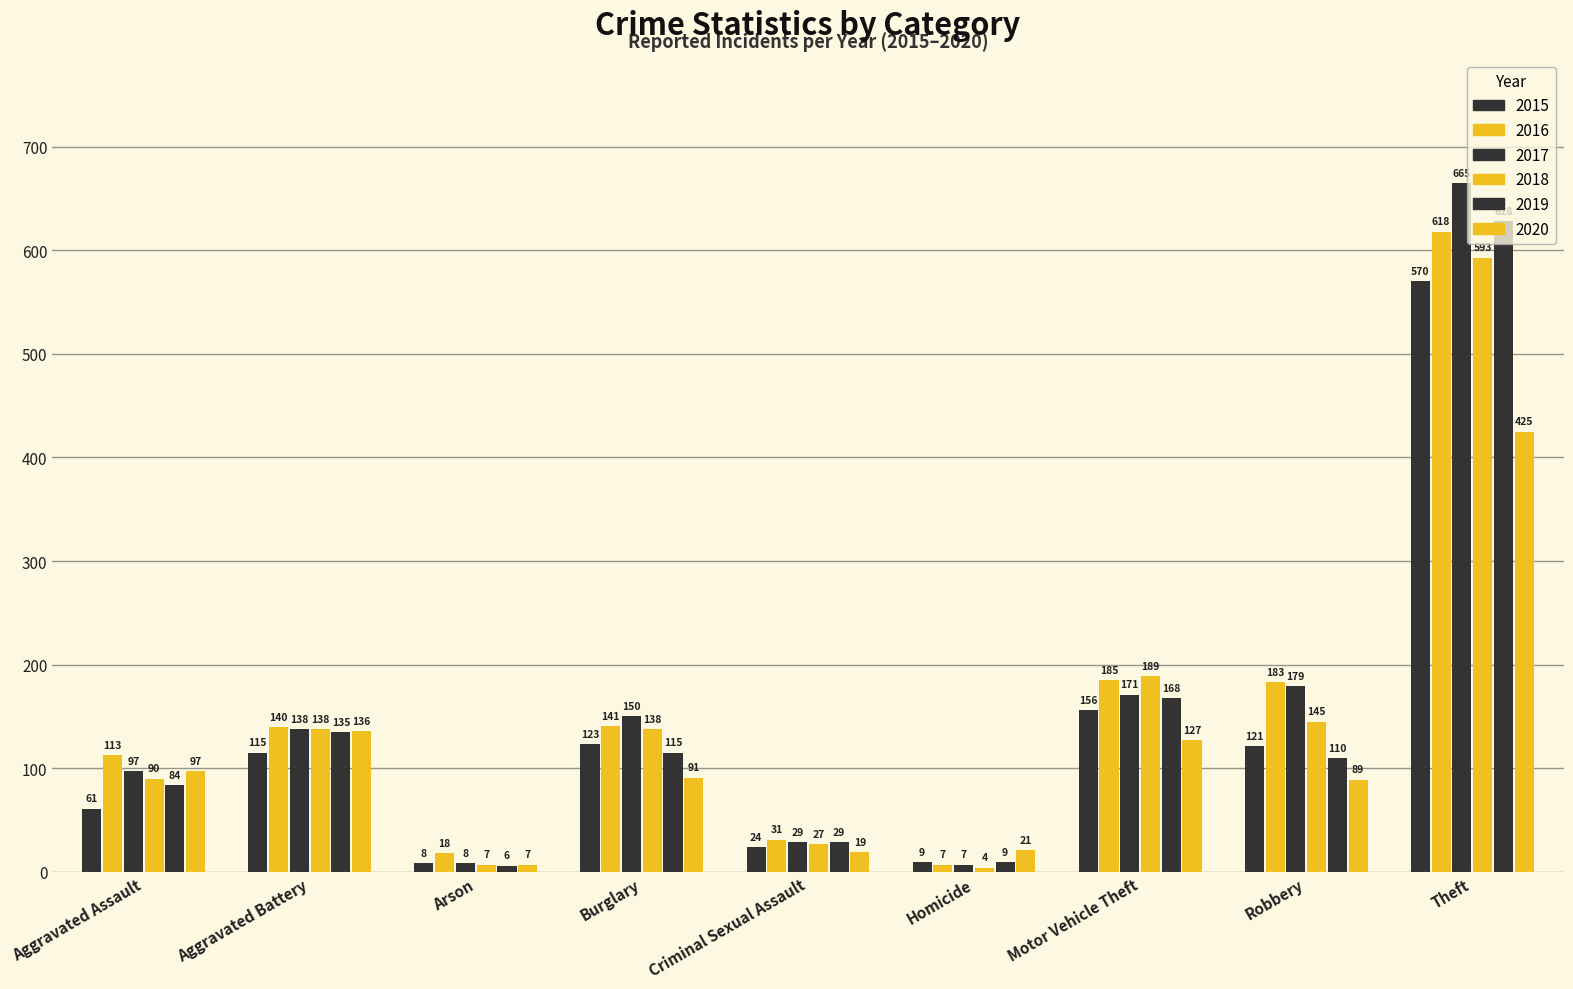

How many bars are there in total?

54